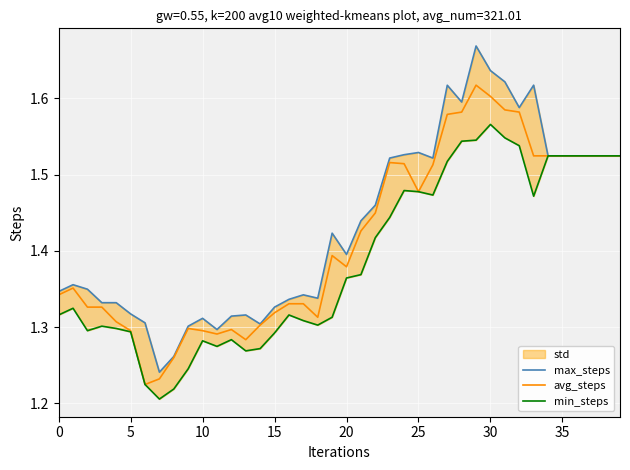

Which series has the largest total across all categories?

max_steps